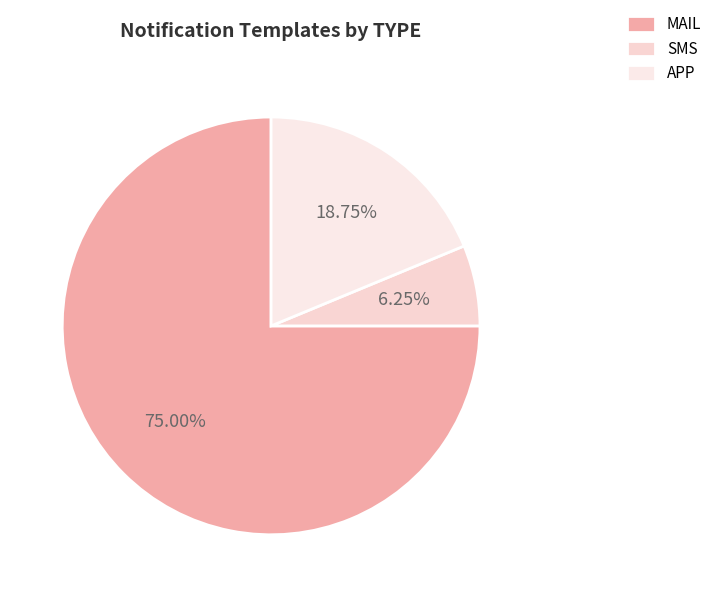

To the nearest percent, what percentage of the pie is APP?

19%